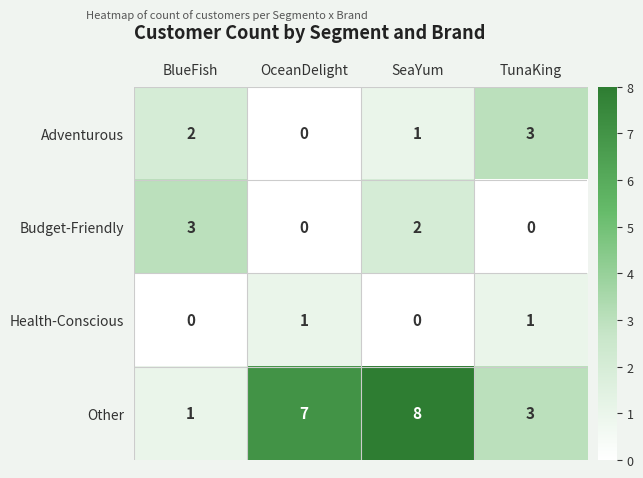

What is the maximum value shown in the chart?

8